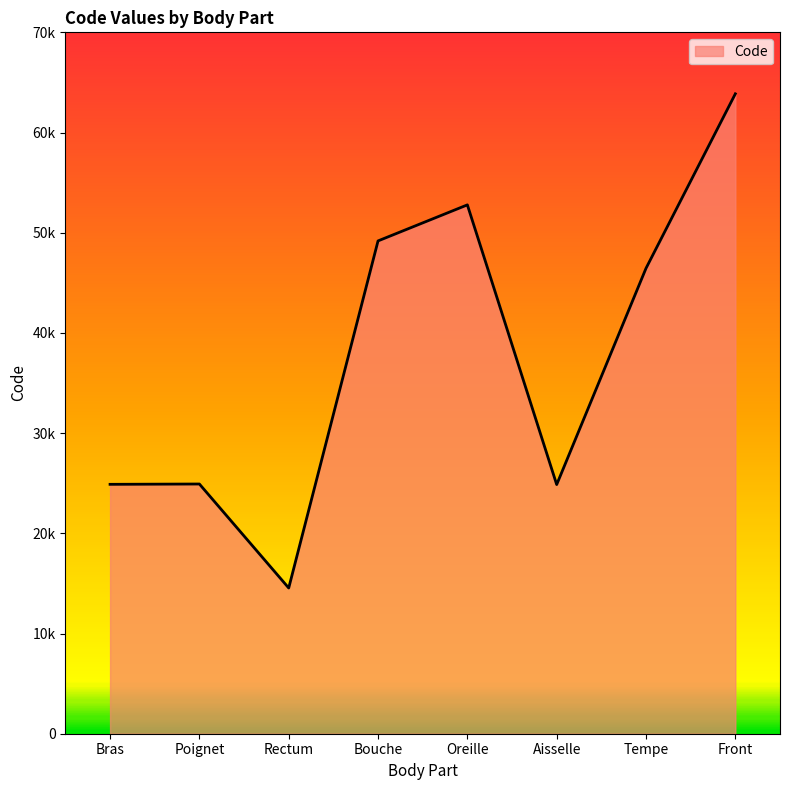

What is the value of the 8th point from the left?

63864